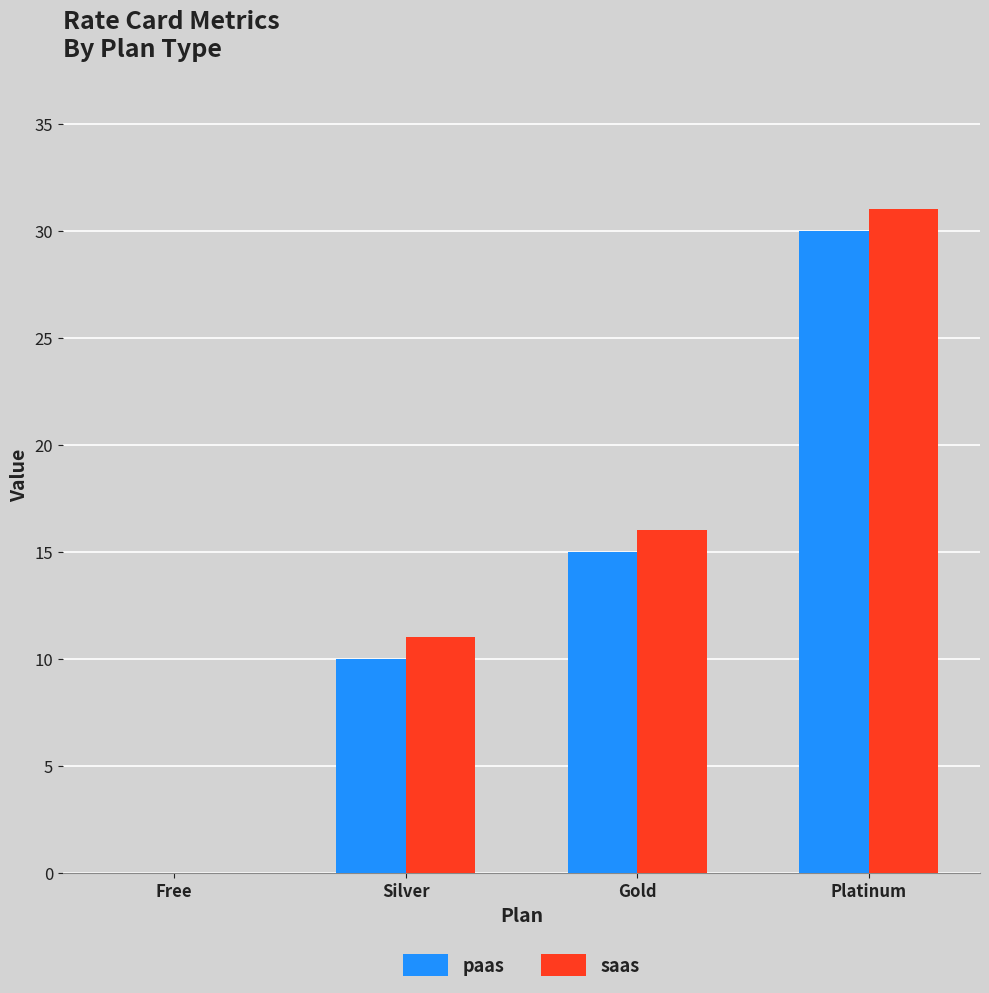

Read the saas value at Silver.

11